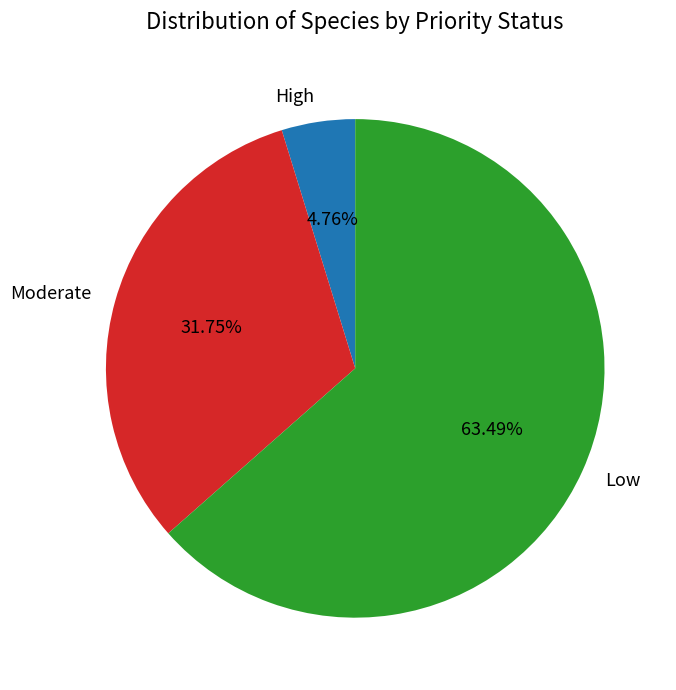

Do Moderate and Low together represent more than half of the pie?

Yes